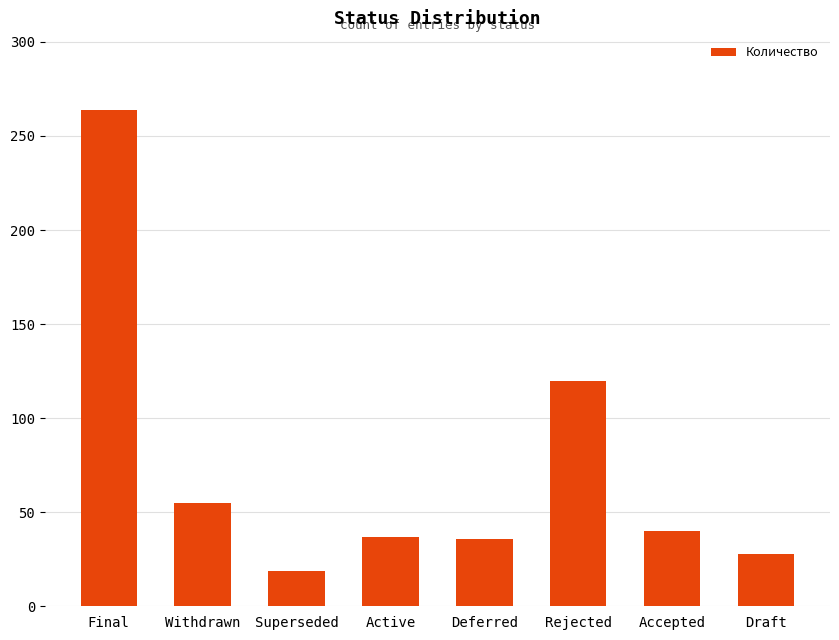

How many bars are there in total?

8